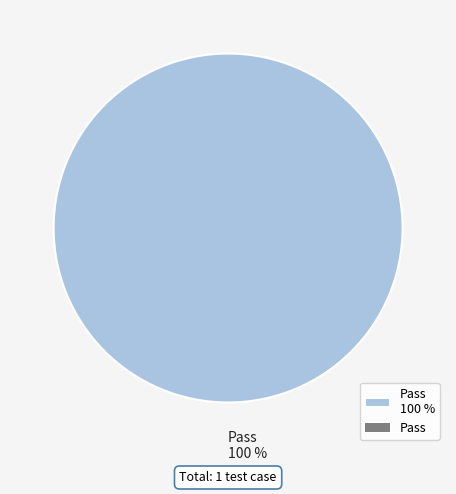

Is it true that Pass 100 % is 87% of the pie?

False